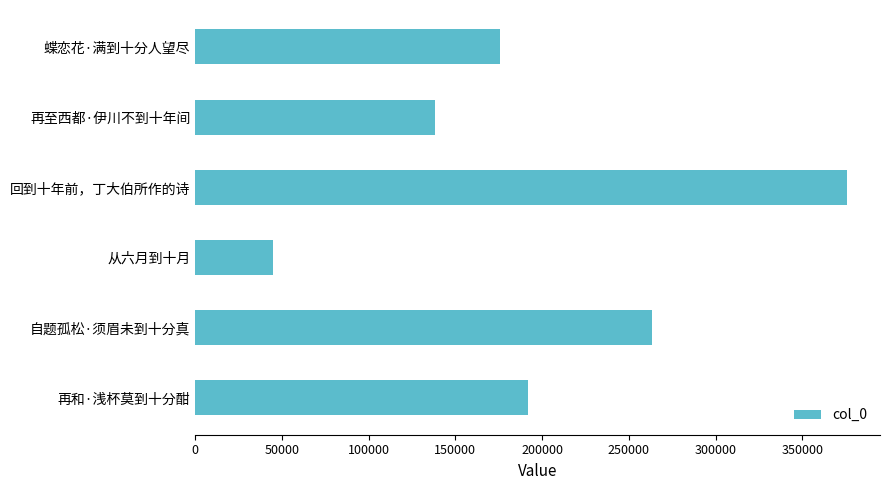

Which has a higher value, 自题孤松·须眉未到十分真 or 蝶恋花·满到十分人望尽?

自题孤松·须眉未到十分真